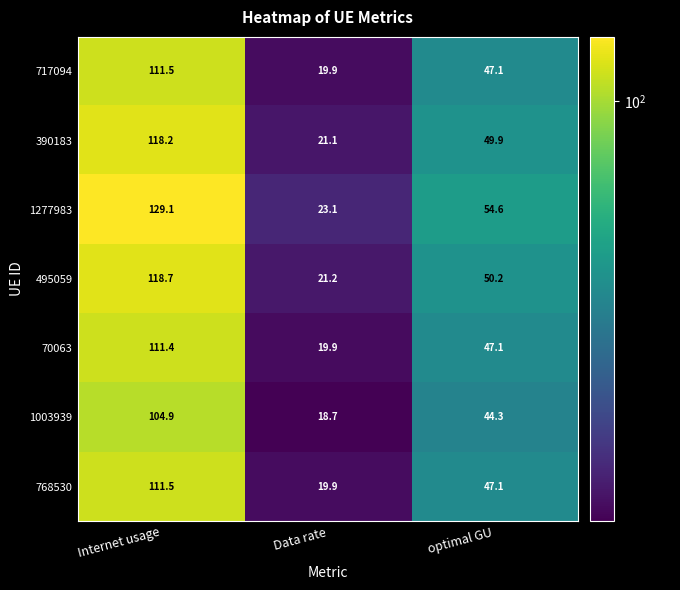

At how many categories does at least one series exceed 104?

1